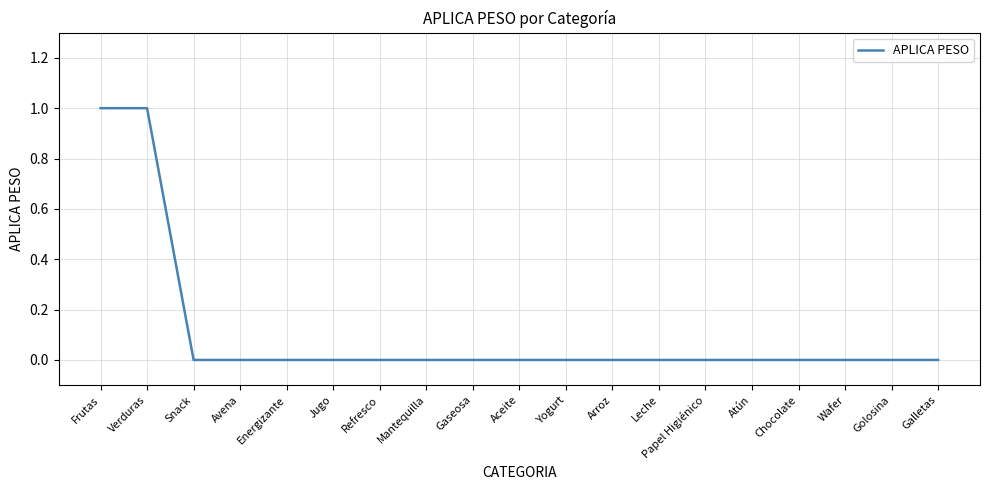

What position from the left is Mantequilla?

8